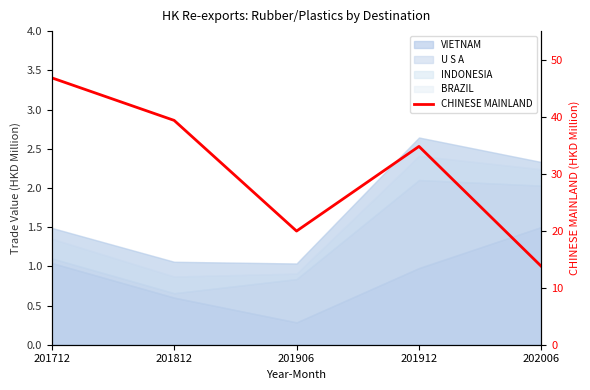

What is the smallest value displayed?

13.7